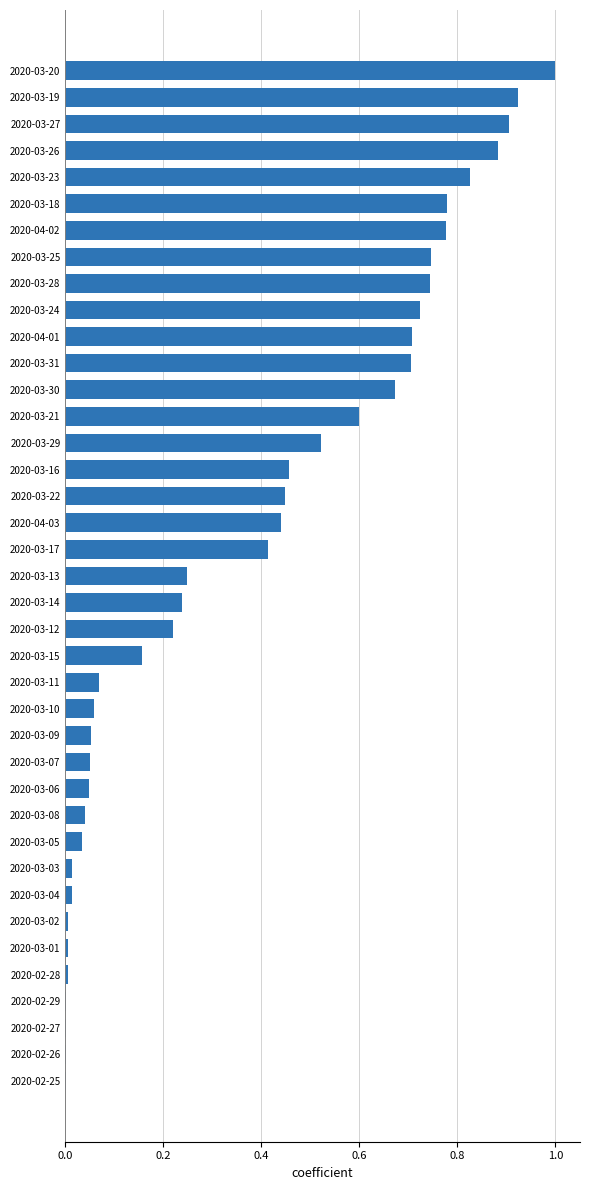

What is the sum of all values?

14.5